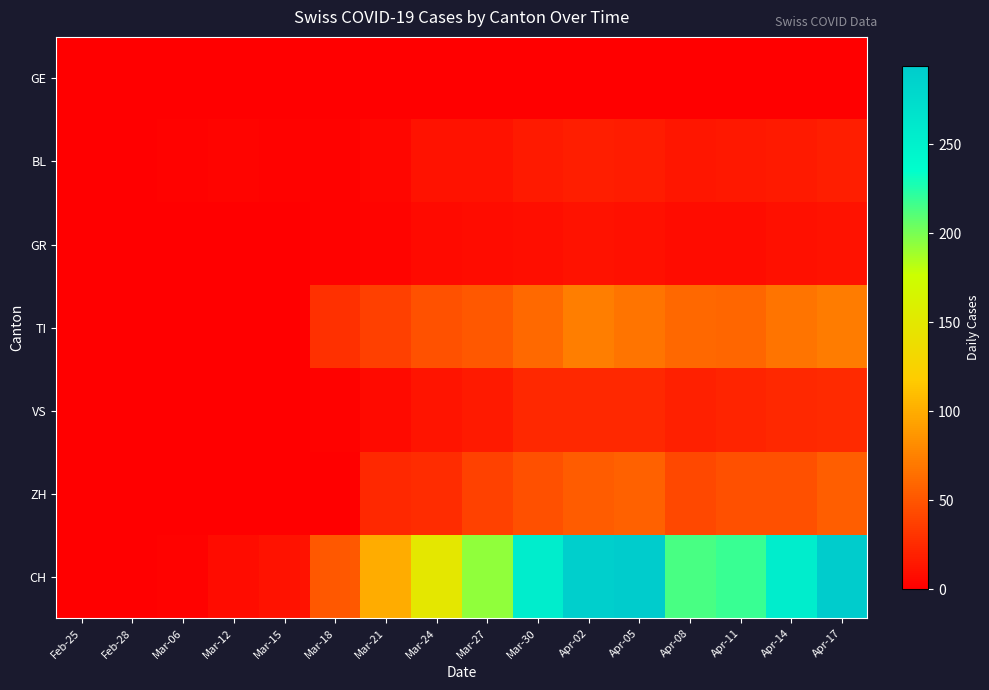

What is the total value across all series at Mar-27?

317